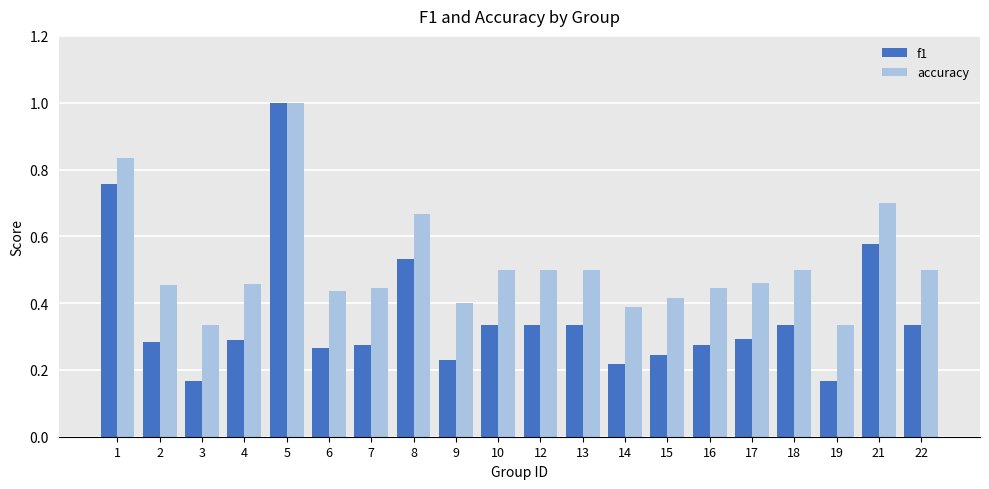

The value of f1 at 22 is 0.3. True or false?

True